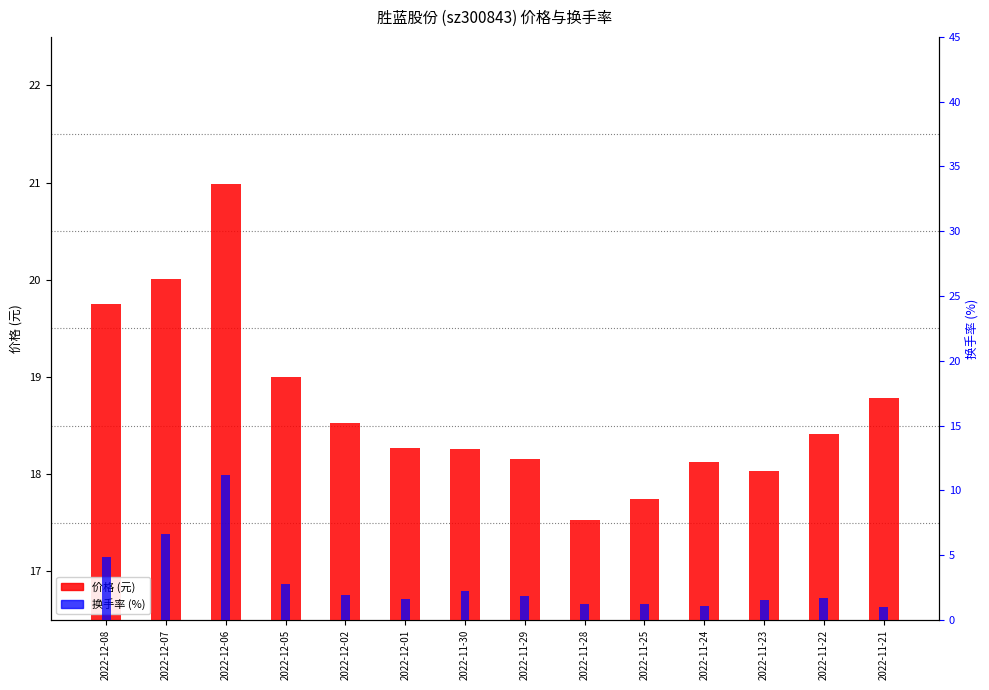

What is the difference between the second highest and second lowest values in the 价格 series?

2.3